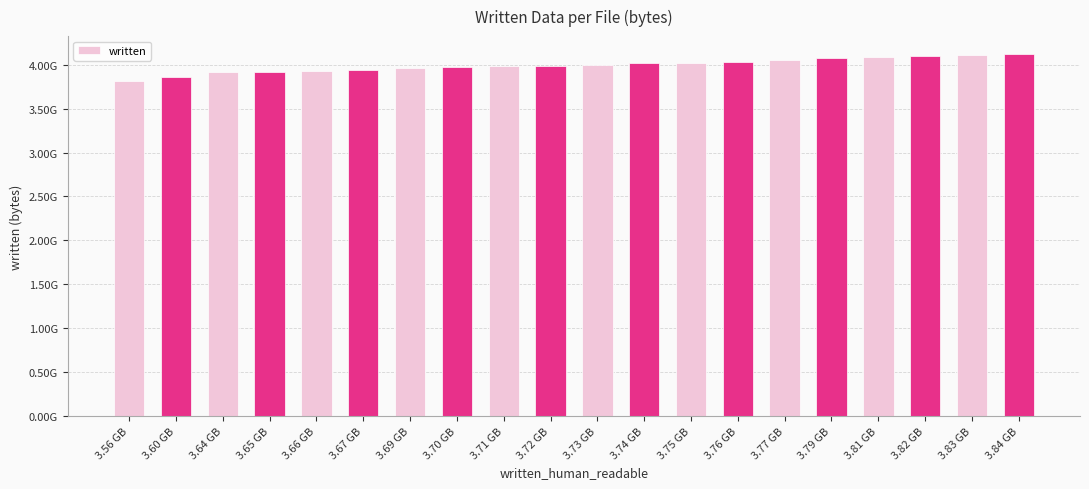

Does the chart contain any negative values?

No